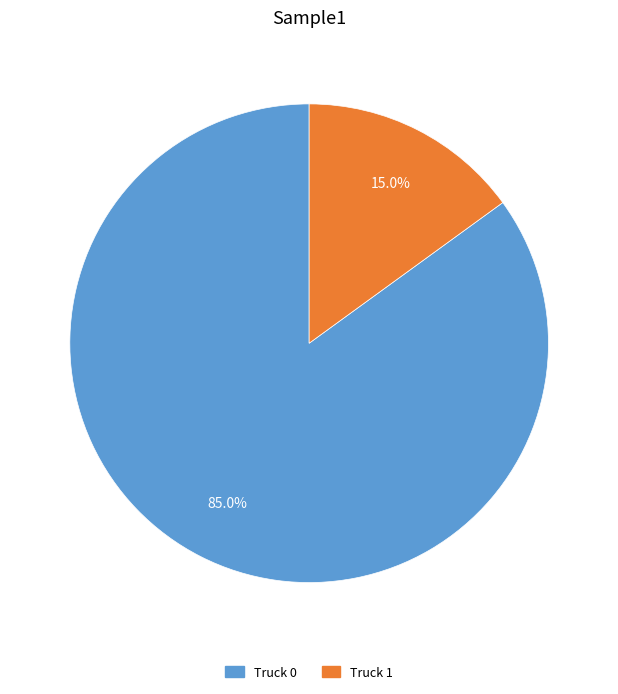

The Truck 1 slice represents 3% of the pie. True or false?

False